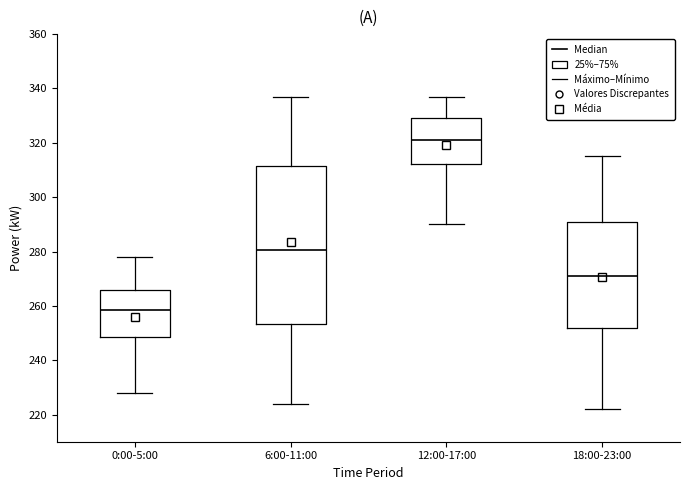

Where is the upper edge of the box for 0:00-5:00 on the y-axis? The values are not printed on the chart, so give them approximately, as read against the axis.

266